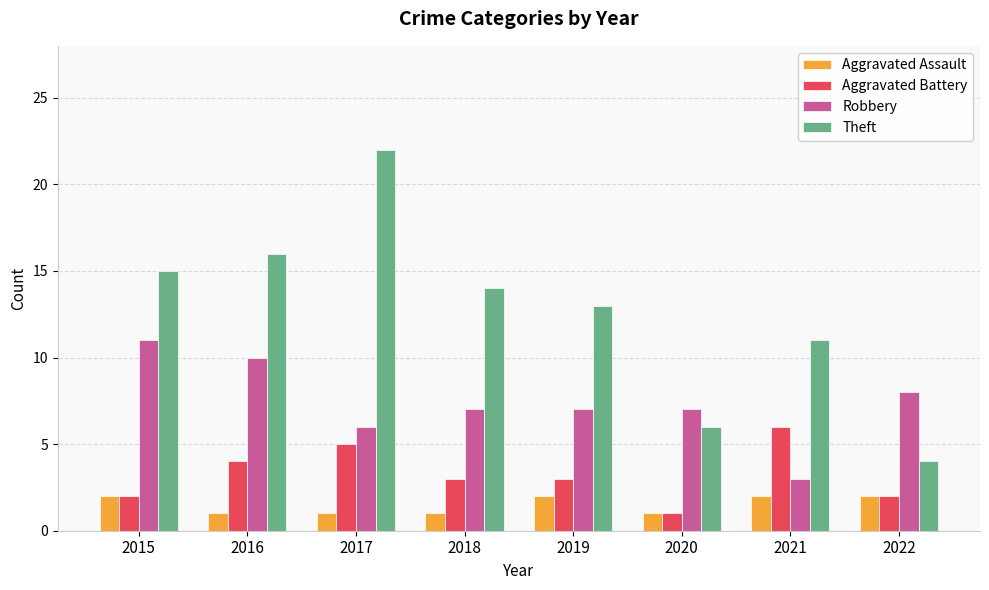

What is the difference between the Aggravated Assault values at 2019 and 2017?

1